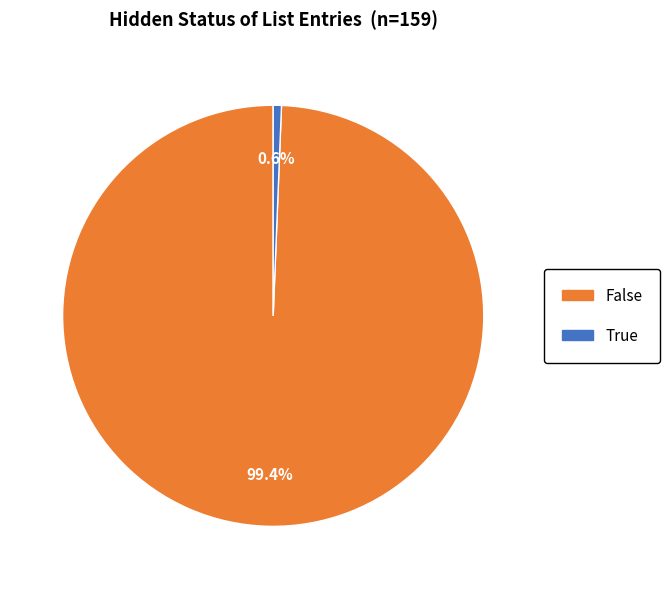

True or false: False accounts for 99% of the total.

True